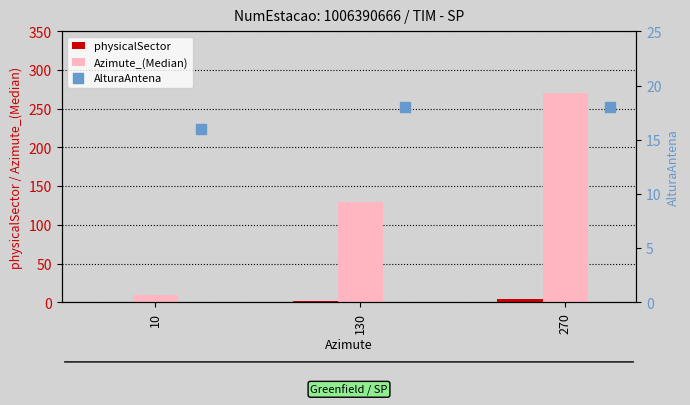

What are all the series names shown in the legend?

physicalSector, Azimute_(Median), AlturaAntena